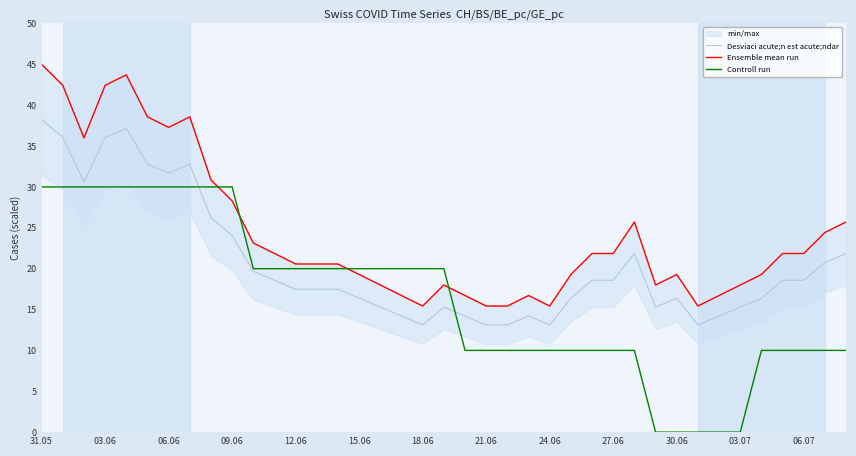

Which category has the highest value in the Desviaci acute;n est acute;ndar series?

31.05